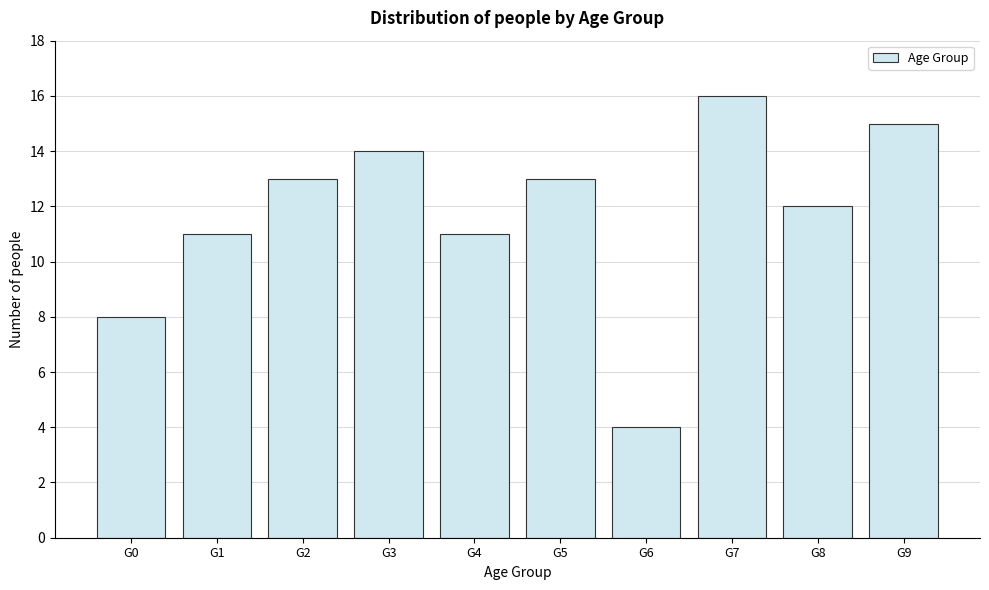

Reading left to right, list all the values displayed in this chart.

G0=8	G1=11	G2=13	G3=14	G4=11	G5=13	G6=4	G7=16	G8=12	G9=15